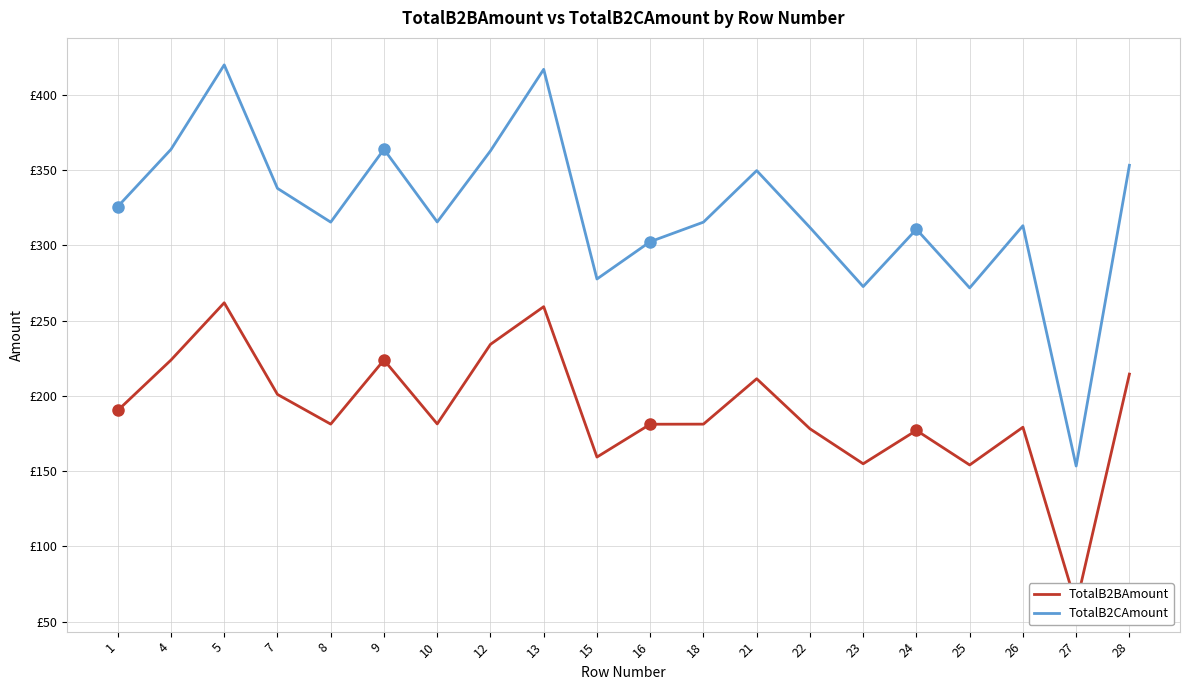

Is it true that TotalB2CAmount equals 604.0 at 7?

False